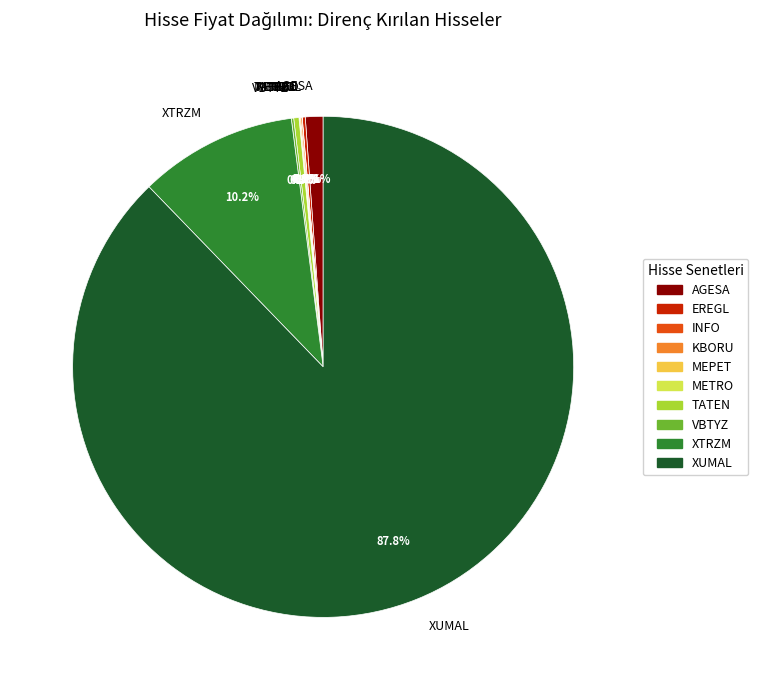

To the nearest percent, what portion does XUMAL represent?

88%